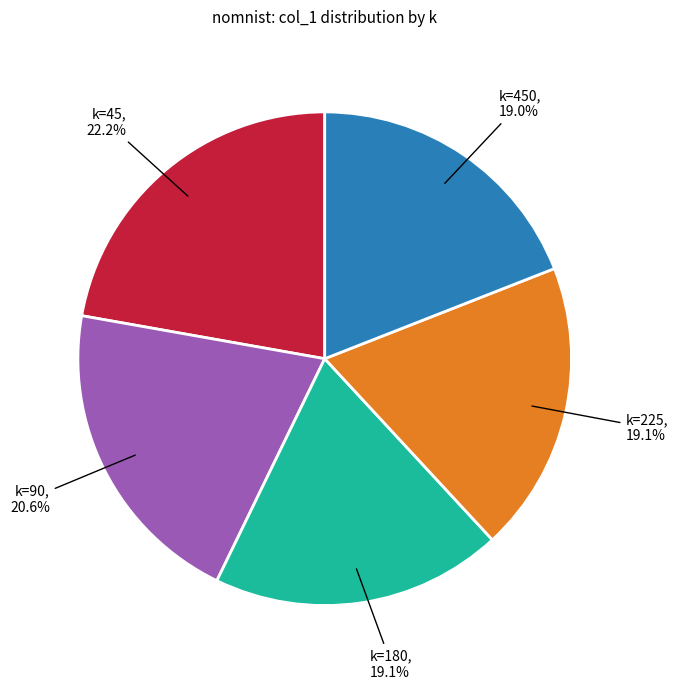

To the nearest percent, what percentage of the pie is k=90?

21%